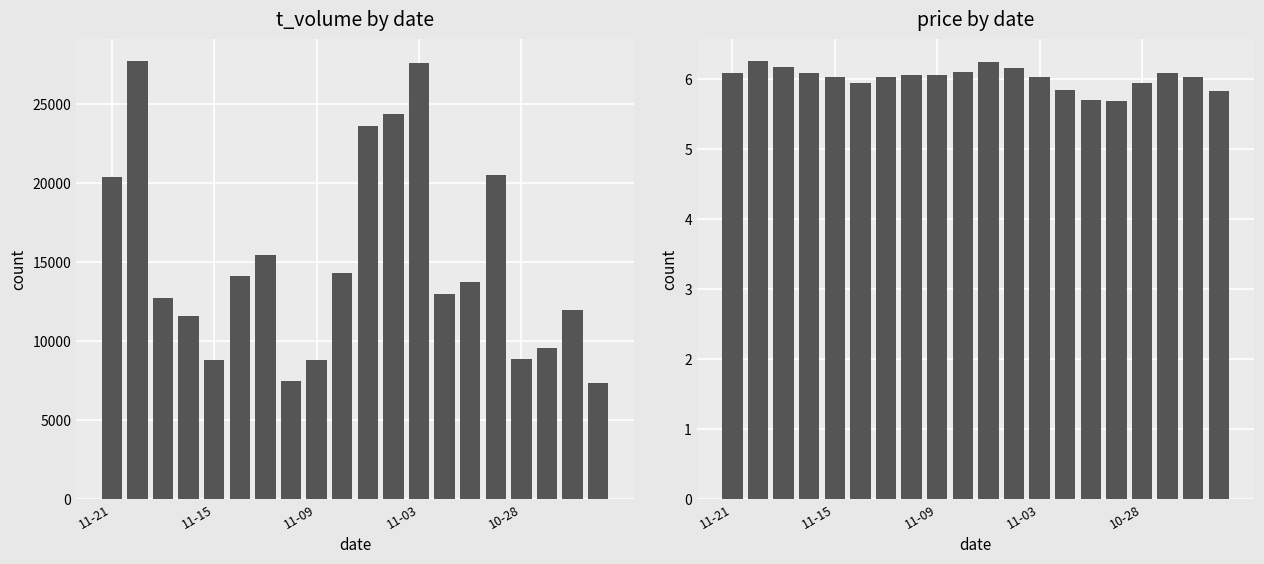

The t_volume series shows 24368.0 at 11. True or false?

True